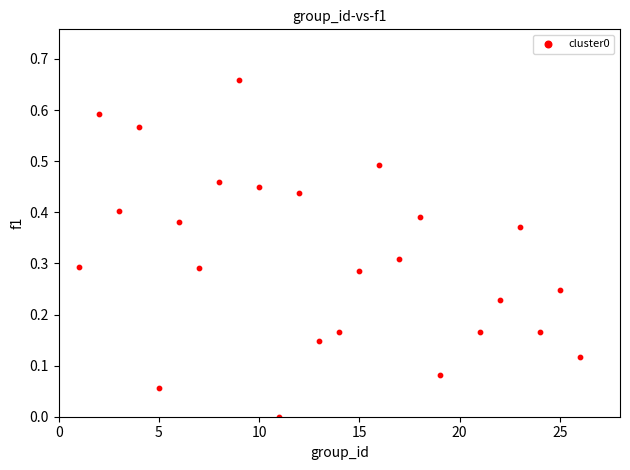

What is the range of X values (max minus min)?

25.0